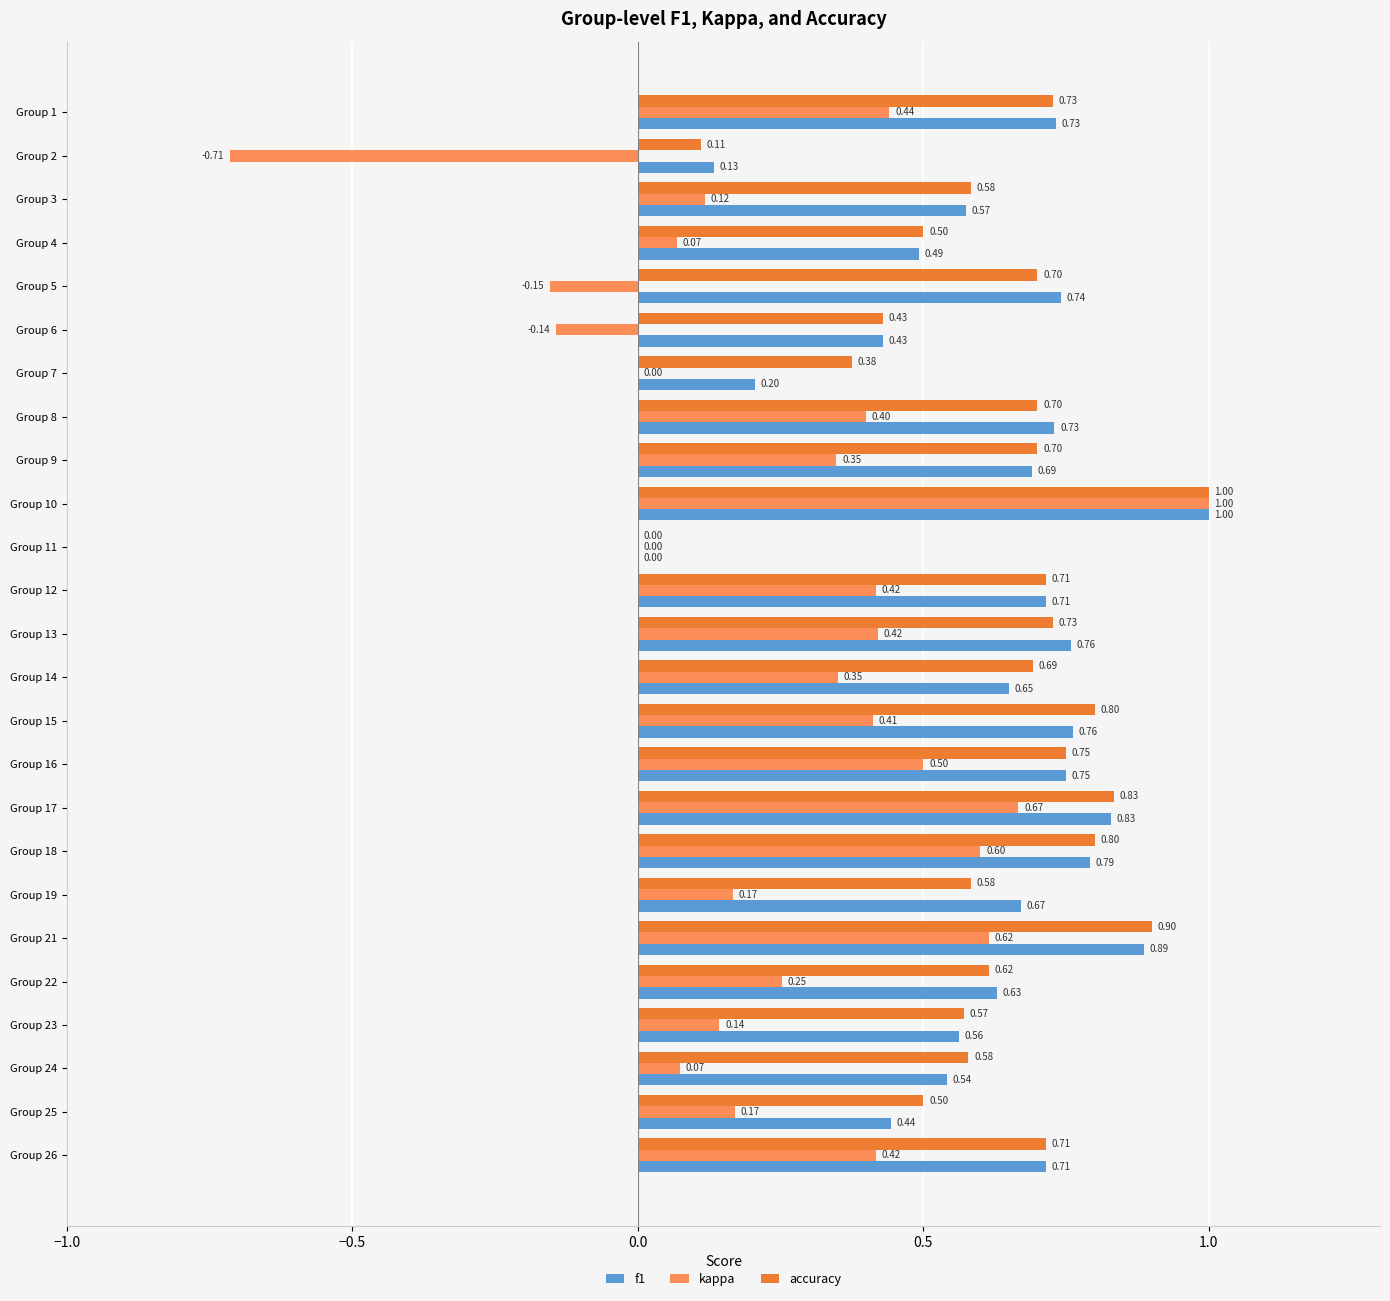

Is the value of kappa at Group 15 greater than the value of accuracy at Group 13?

No